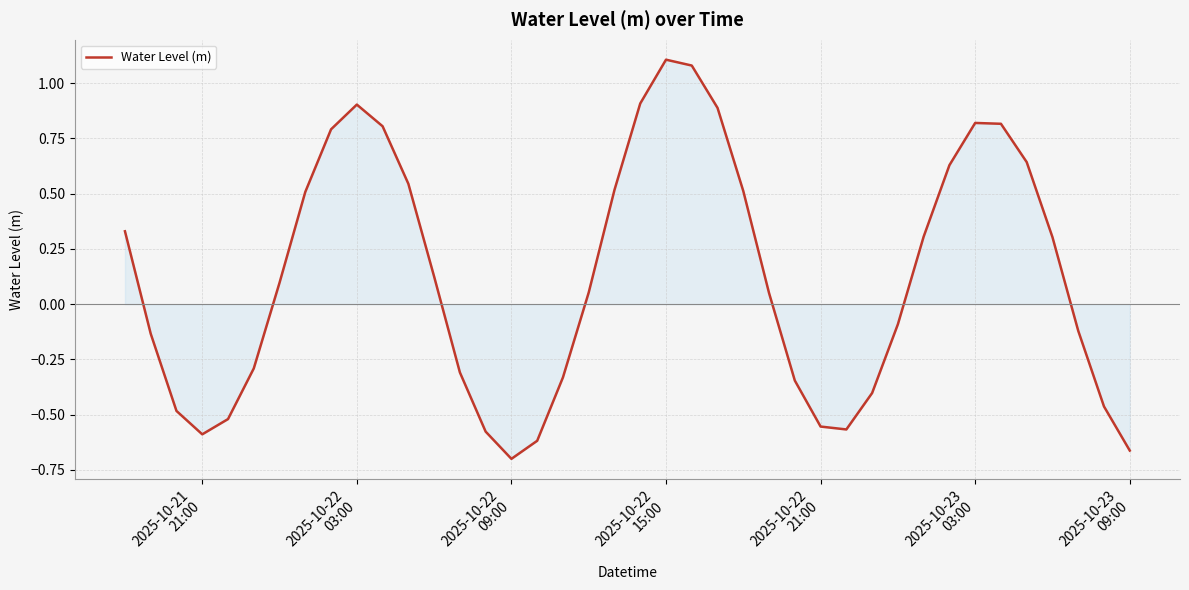

How many interior local peaks (higher than both neighbors) does the data have?

3